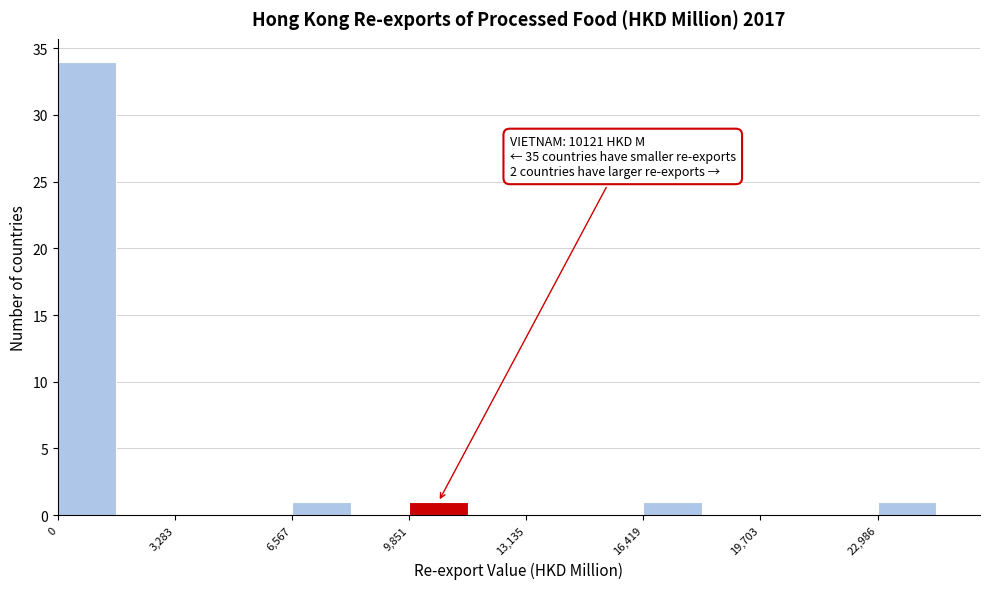

Read against the x-axis, roughly where is the centre of the tallest bar?

1000